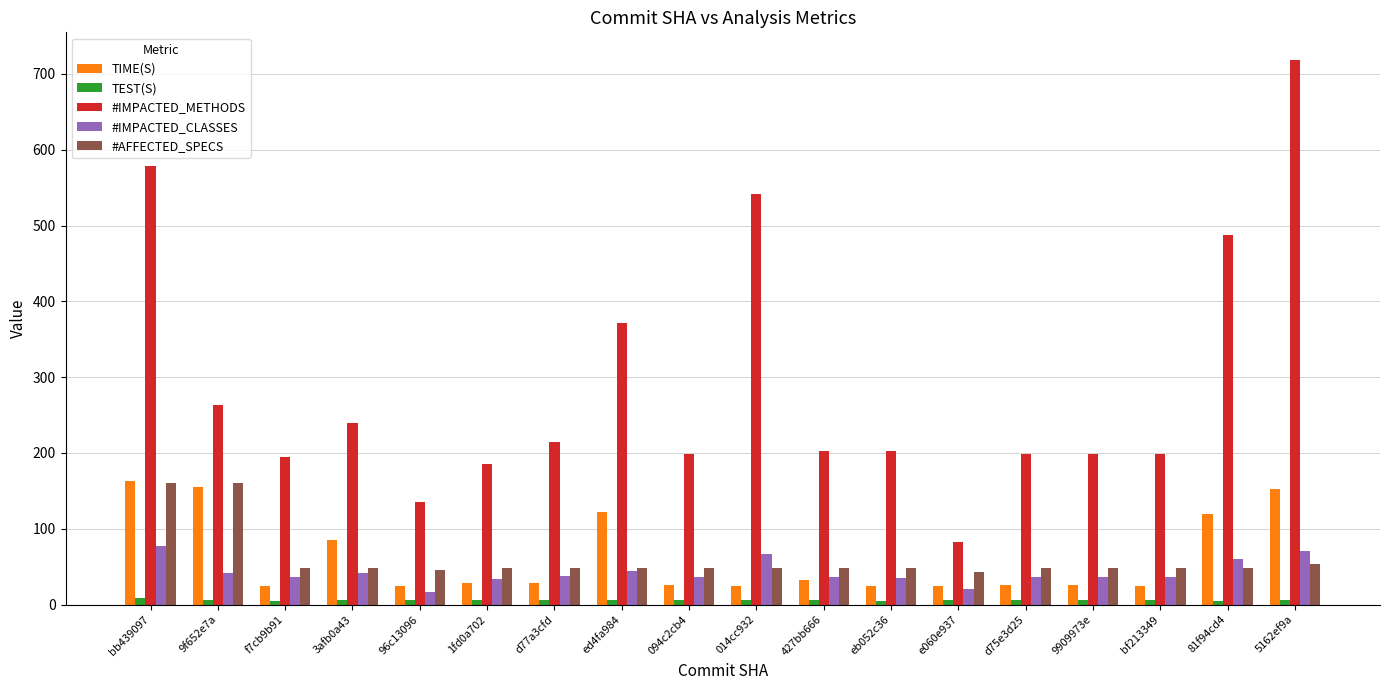

What is the difference between the maximum and minimum values in the TIME(S) series?

138.5